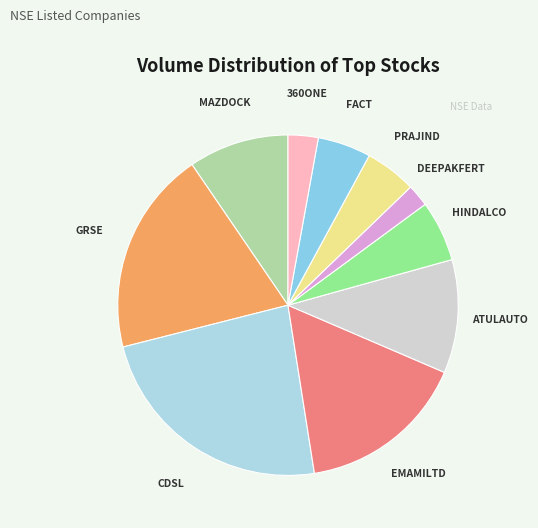

Is there any slice that represents more than half of the pie?

No